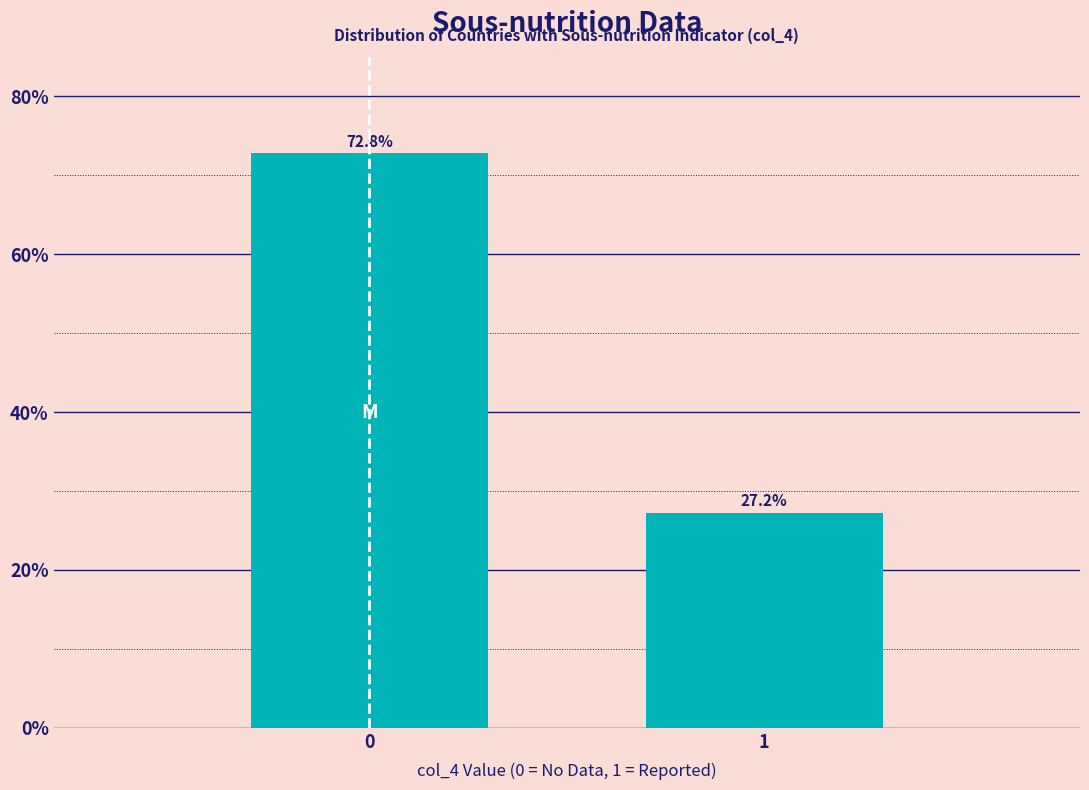

Reading left to right, transcribe all the data shown in this chart.

72.8	27.2